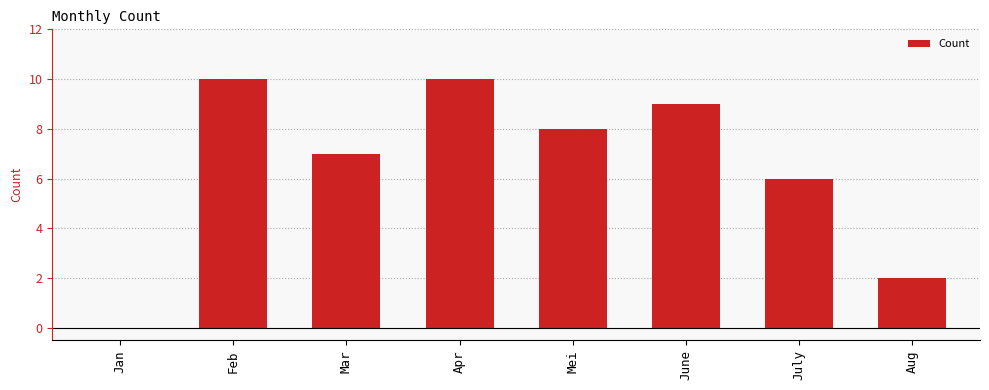

What value does the data have at Mei?

8